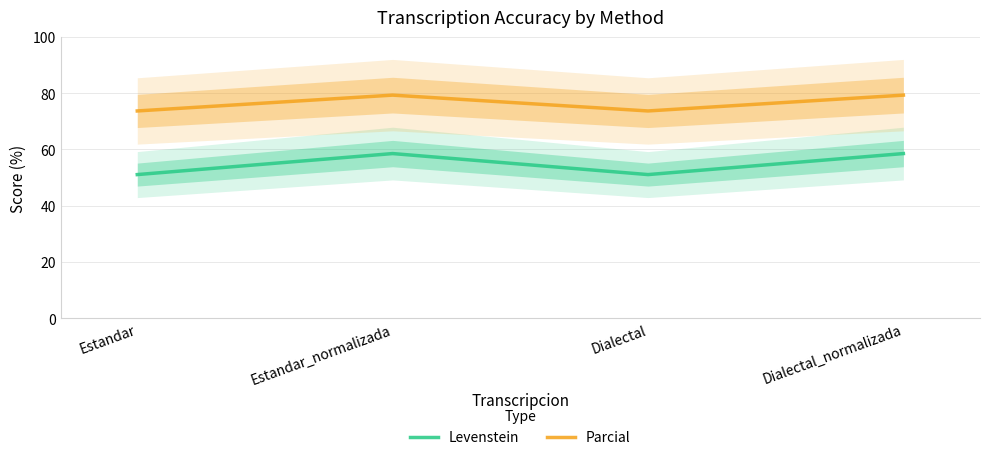

Is this an area chart (filled region under the line)?

No